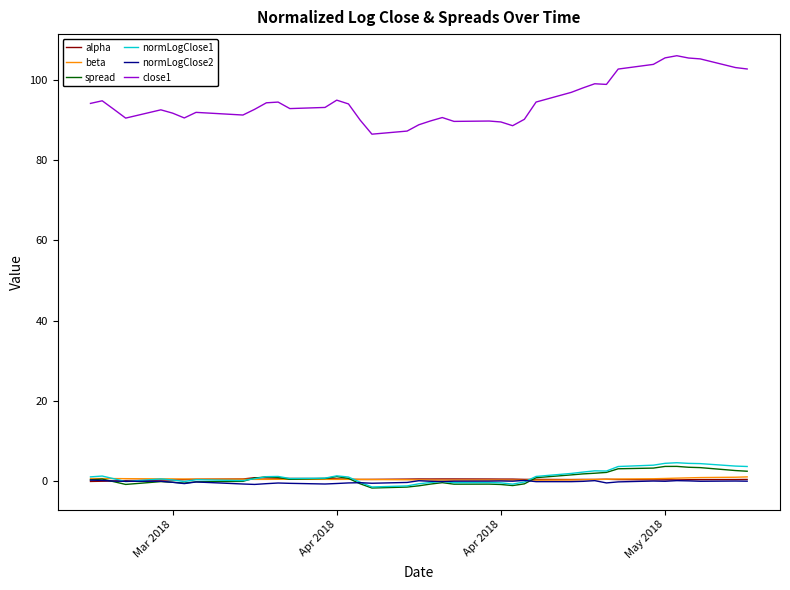

Which series has the widest spread of values?

close1